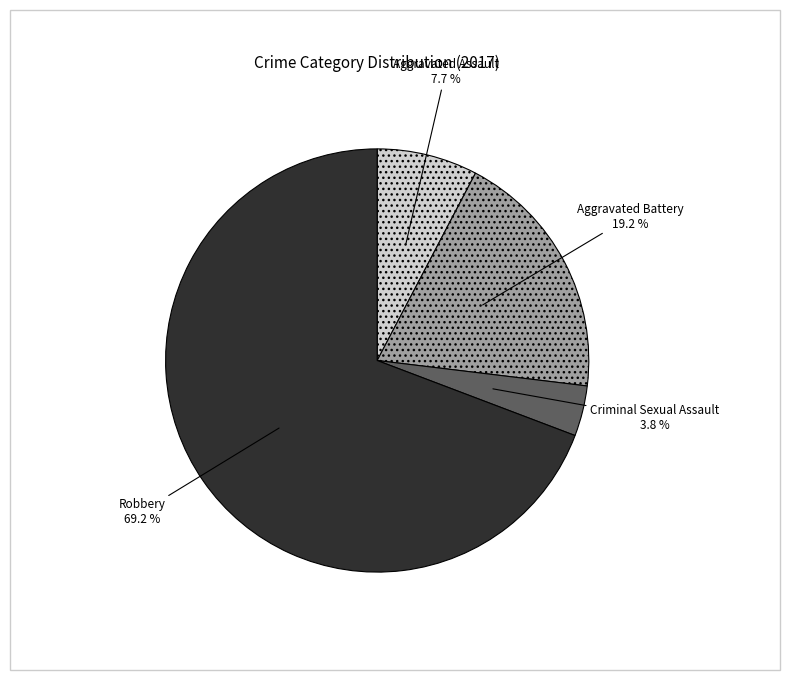

Which slice is the largest?

Robbery